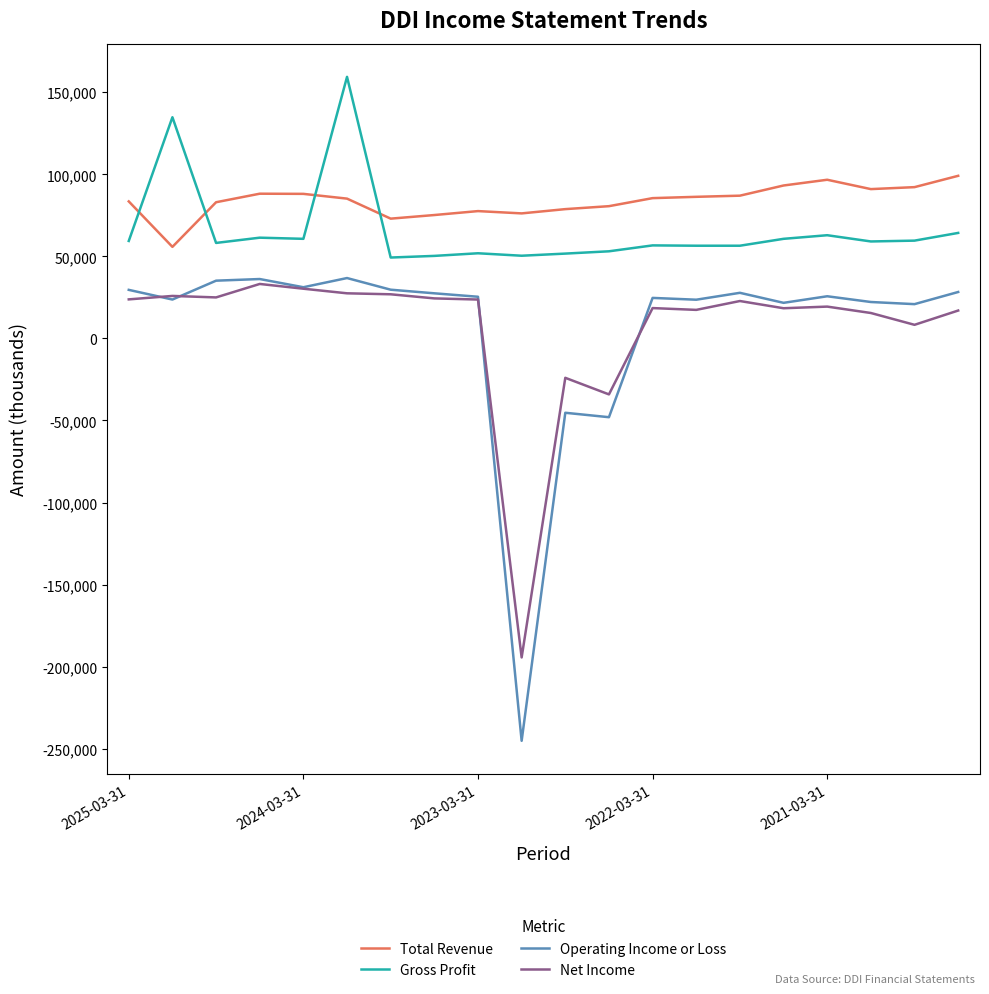

What are all the series names shown in the legend?

Total Revenue, Gross Profit, Operating Income or Loss, Net Income